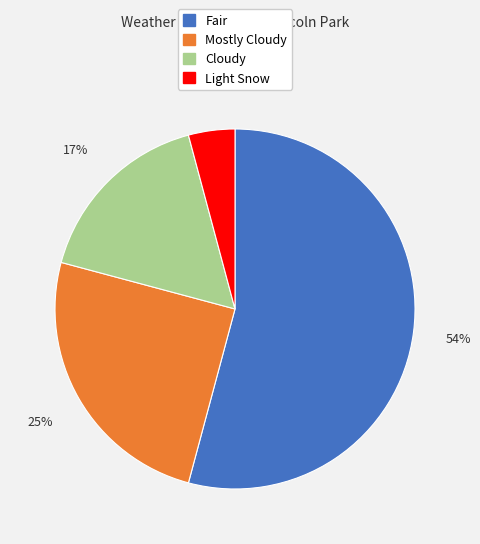

To the nearest percent, what is the difference between the largest and smallest slice percentages?

50%